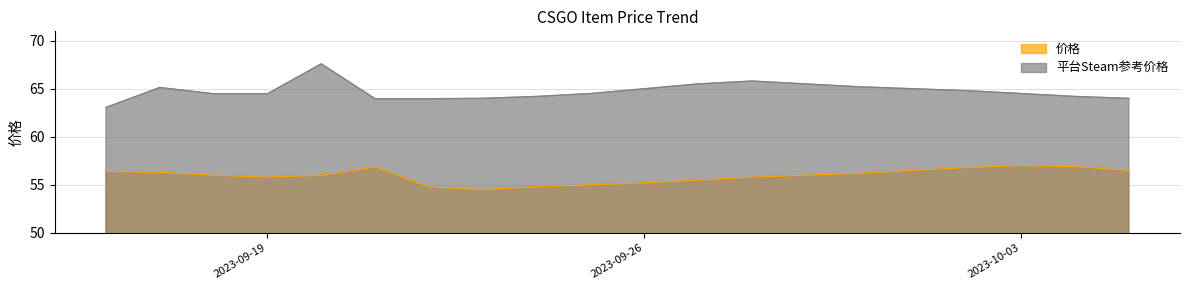

How many values in the 平台Steam参考价格 series exceed 64?

15